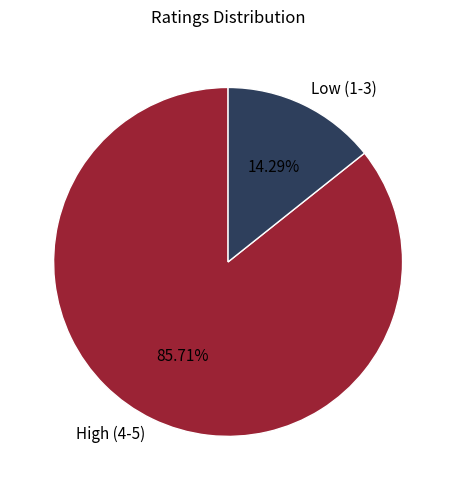

Between Low (1-3) and High (4-5), which is larger?

High (4-5)